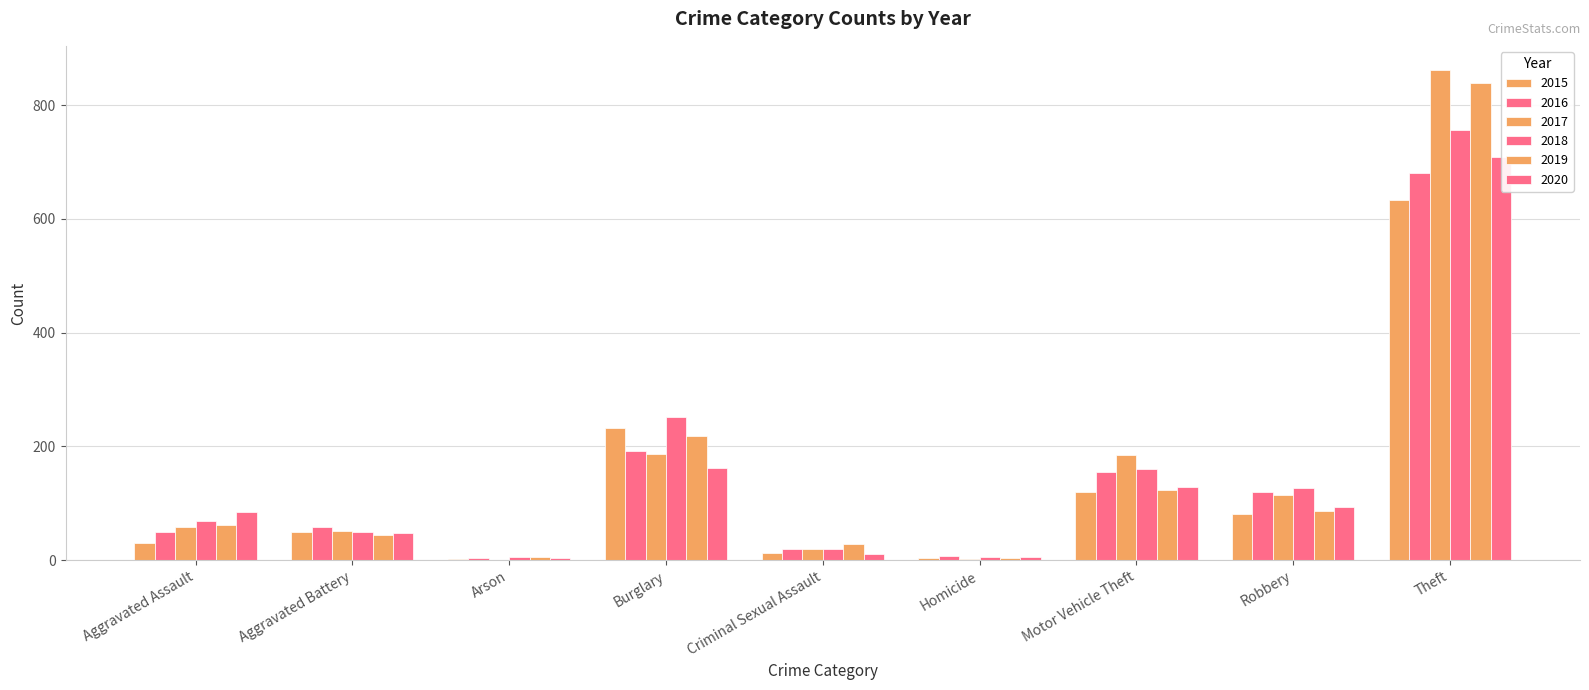

Does the chart contain any negative values?

No